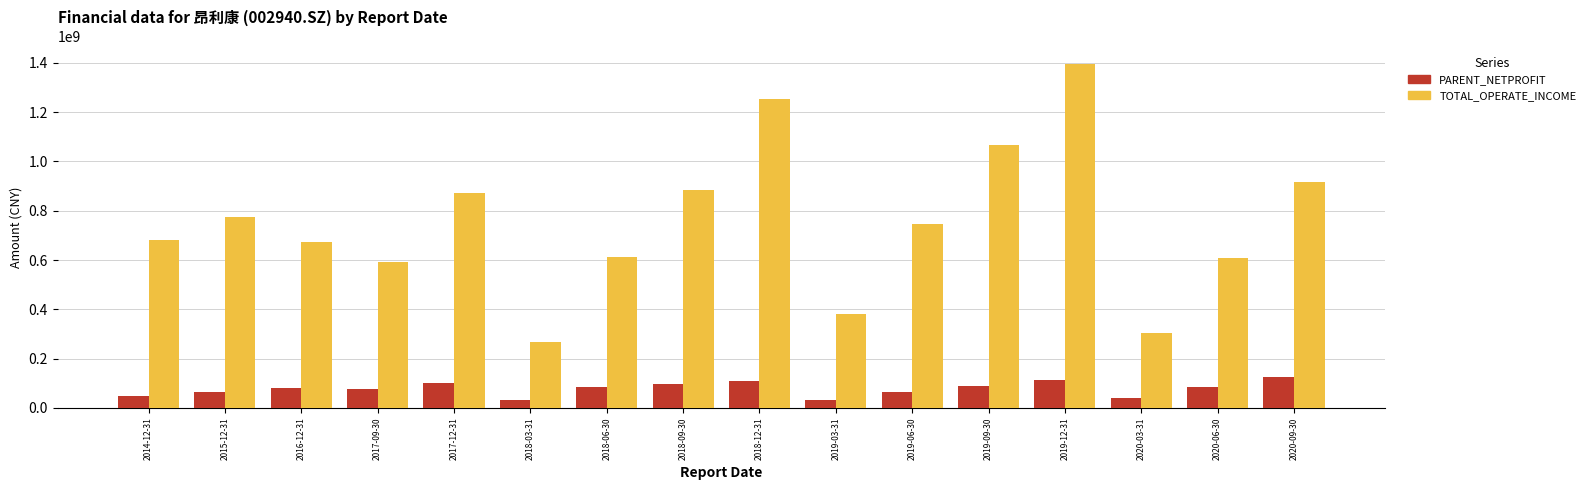

Is the value of PARENT_NETPROFIT at 2018-12-31 greater than the value of TOTAL_OPERATE_INCOME at 2020-06-30?

No